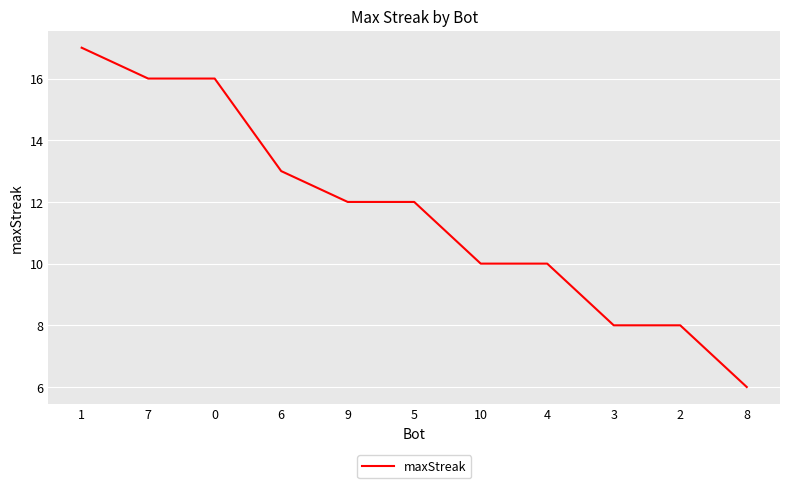

Between 9 and 8, which is larger?

9